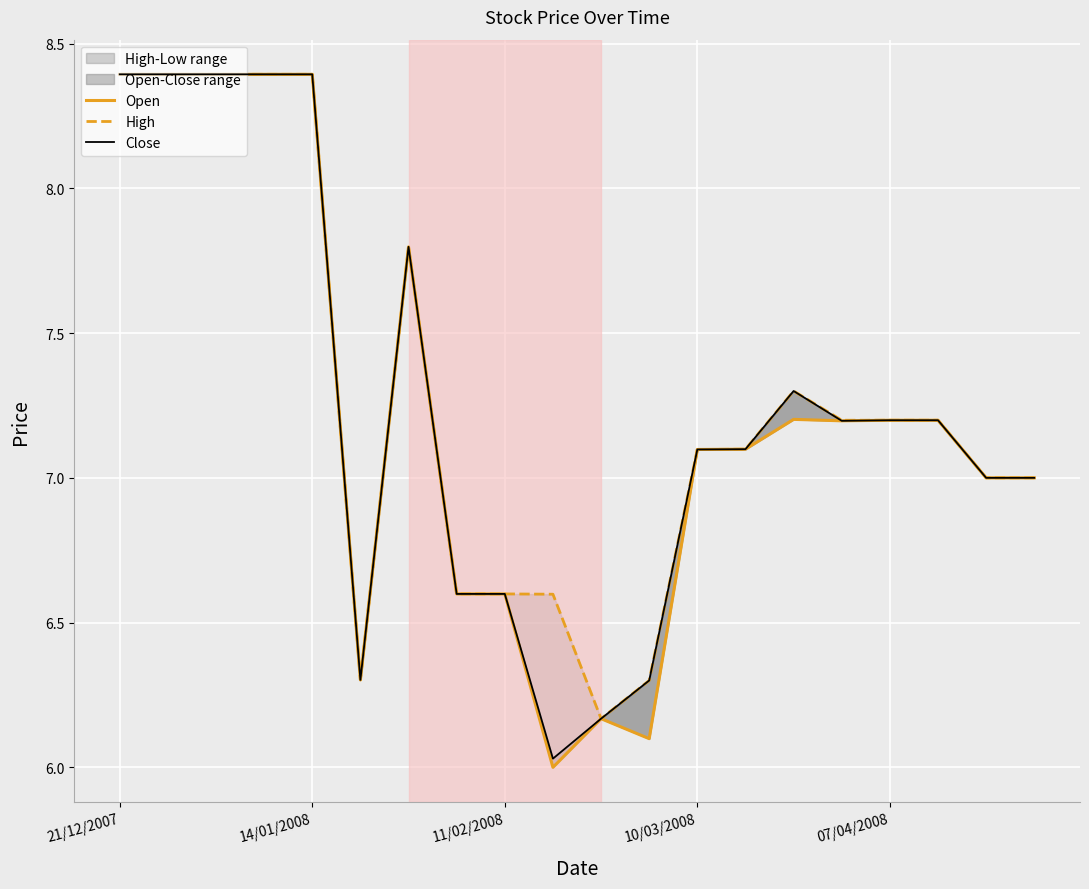

Is it true that High equals 10.8 at 5?

False